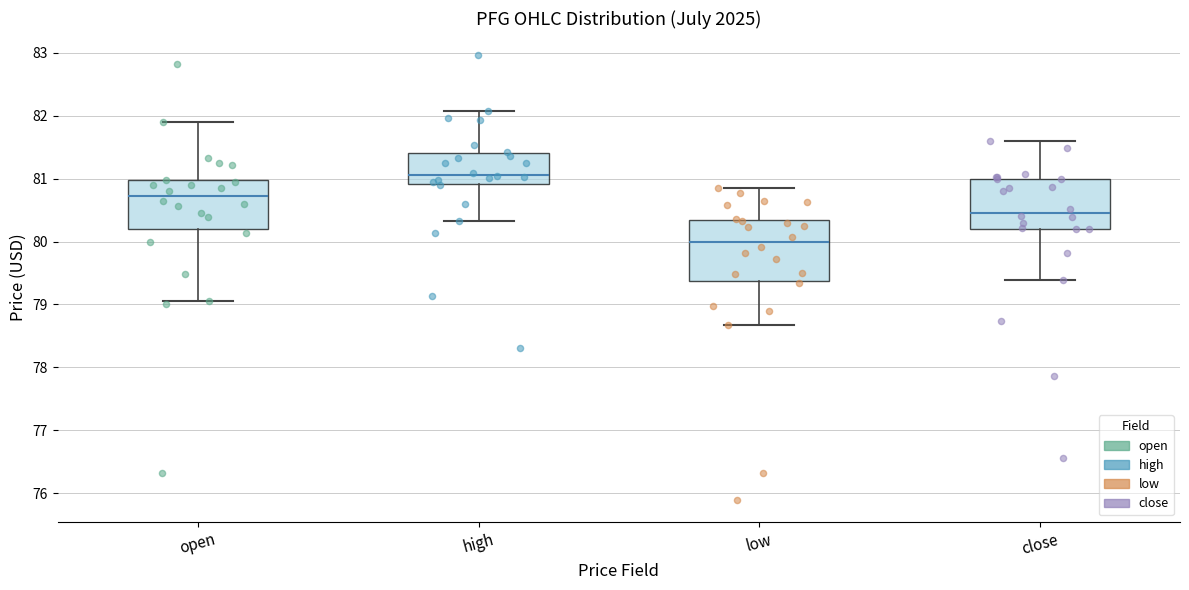

Where does the lower whisker of the box for close end on the y-axis? The values are not printed on the chart, so give them approximately, as read against the axis.

79.4